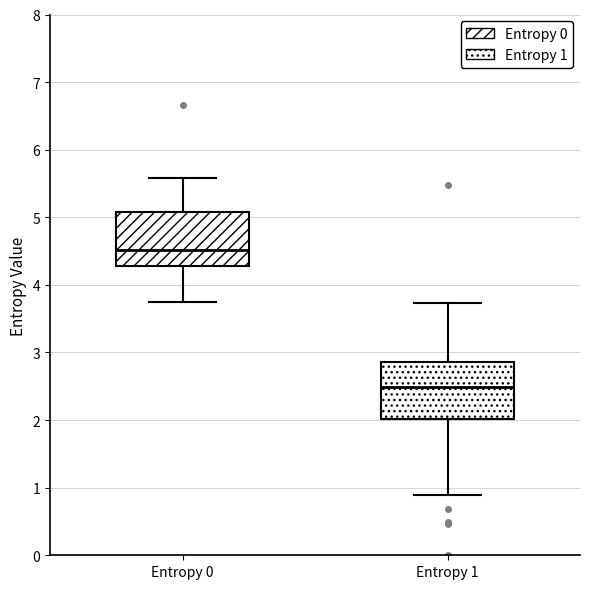

Which box has the highest median line?

Entropy 0